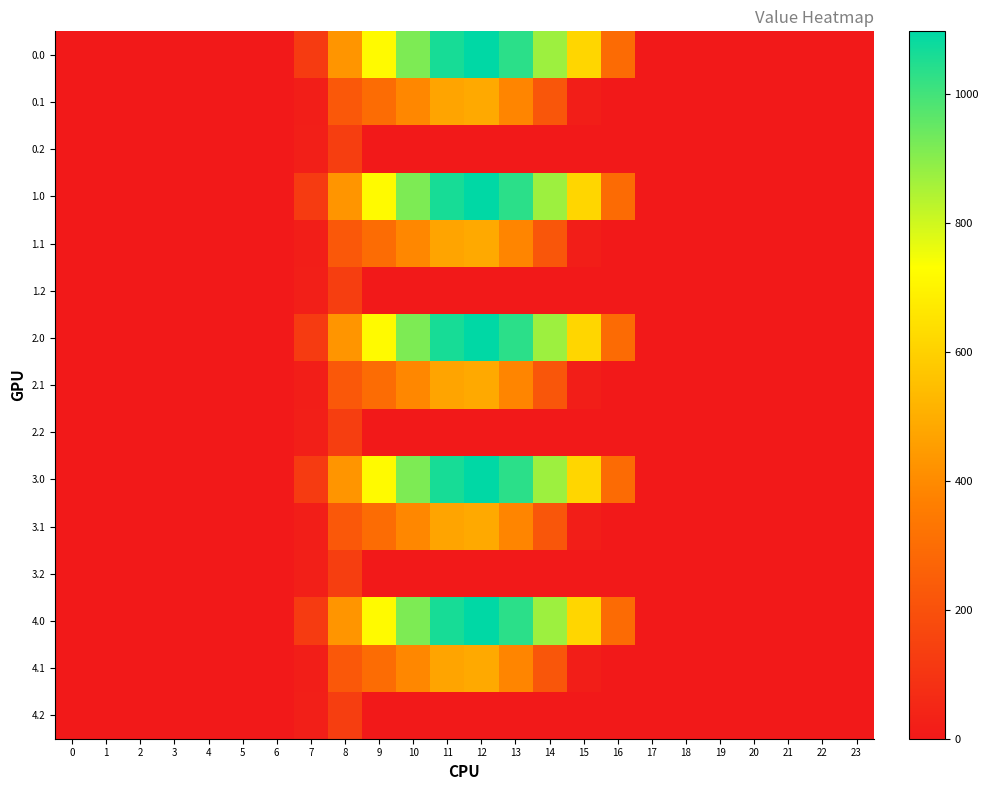

Which label corresponds to the largest value in the chart?

12